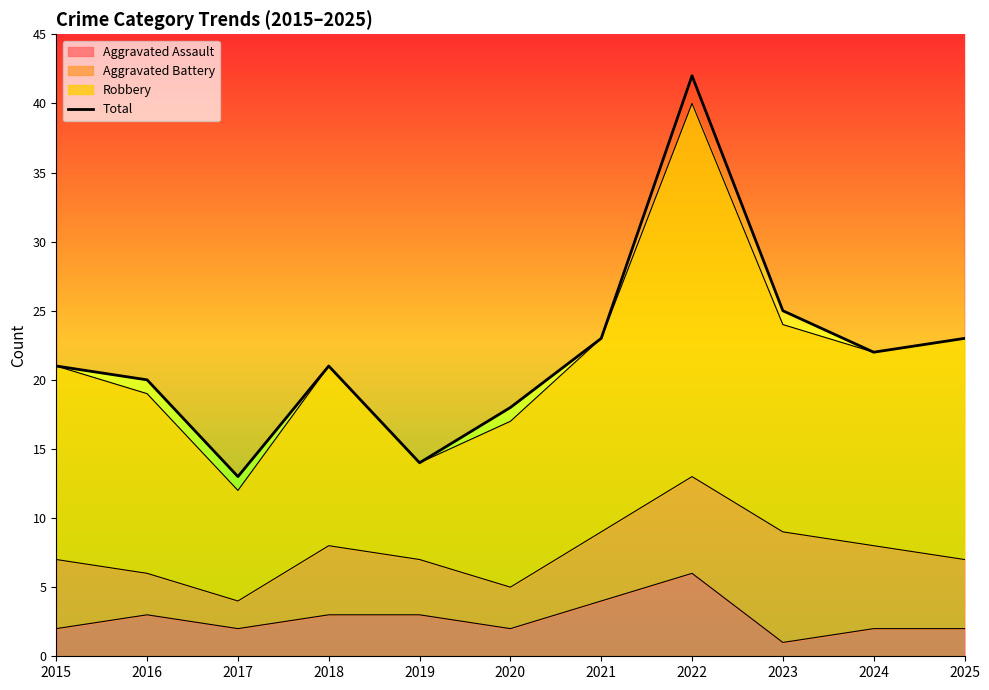

At which category does the data reach its first local valley?

2017